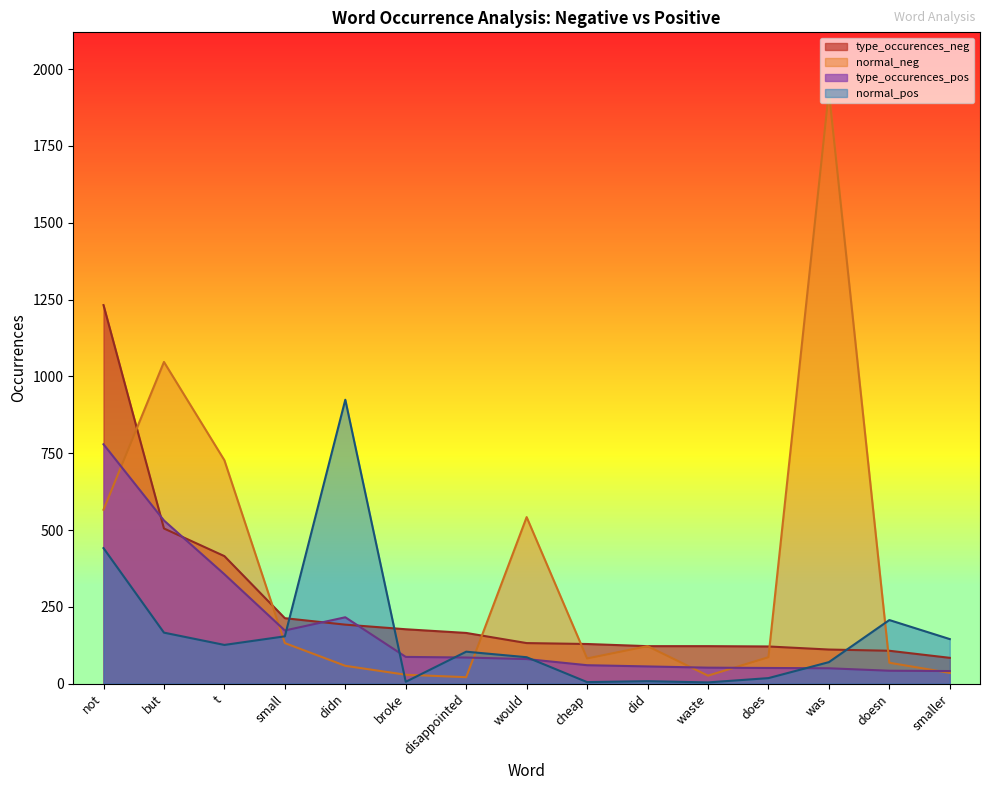

Reading left to right, extract all data points from this chart.

type_occurences_neg: 1232	505	415	213	192	177	165	132	129	122	122	121	111	107	84
normal_neg: 566	1047	727	132	58	29	21	542	82	122	26	86	1927	68	35
type_occurences_pos: 779	531	356	173	216	87	85	80	60	56	52	51	50	42	41
normal_pos: 441	166	126	154	924	6	104	86	5	8	4	18	70	207	145